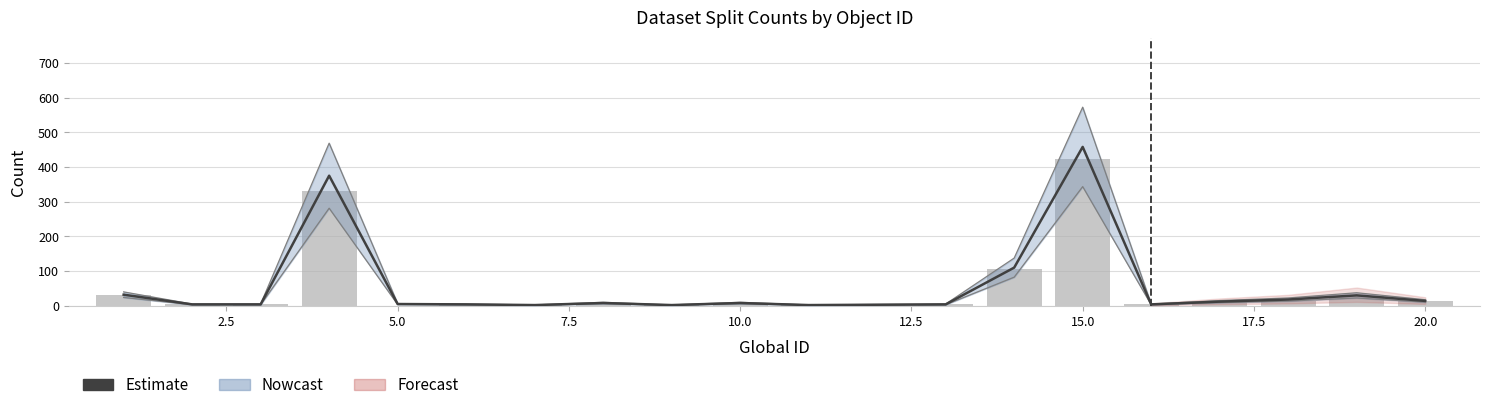

Is the value of #train at 10 greater than the value of #sum (Estimate) at 16?

No